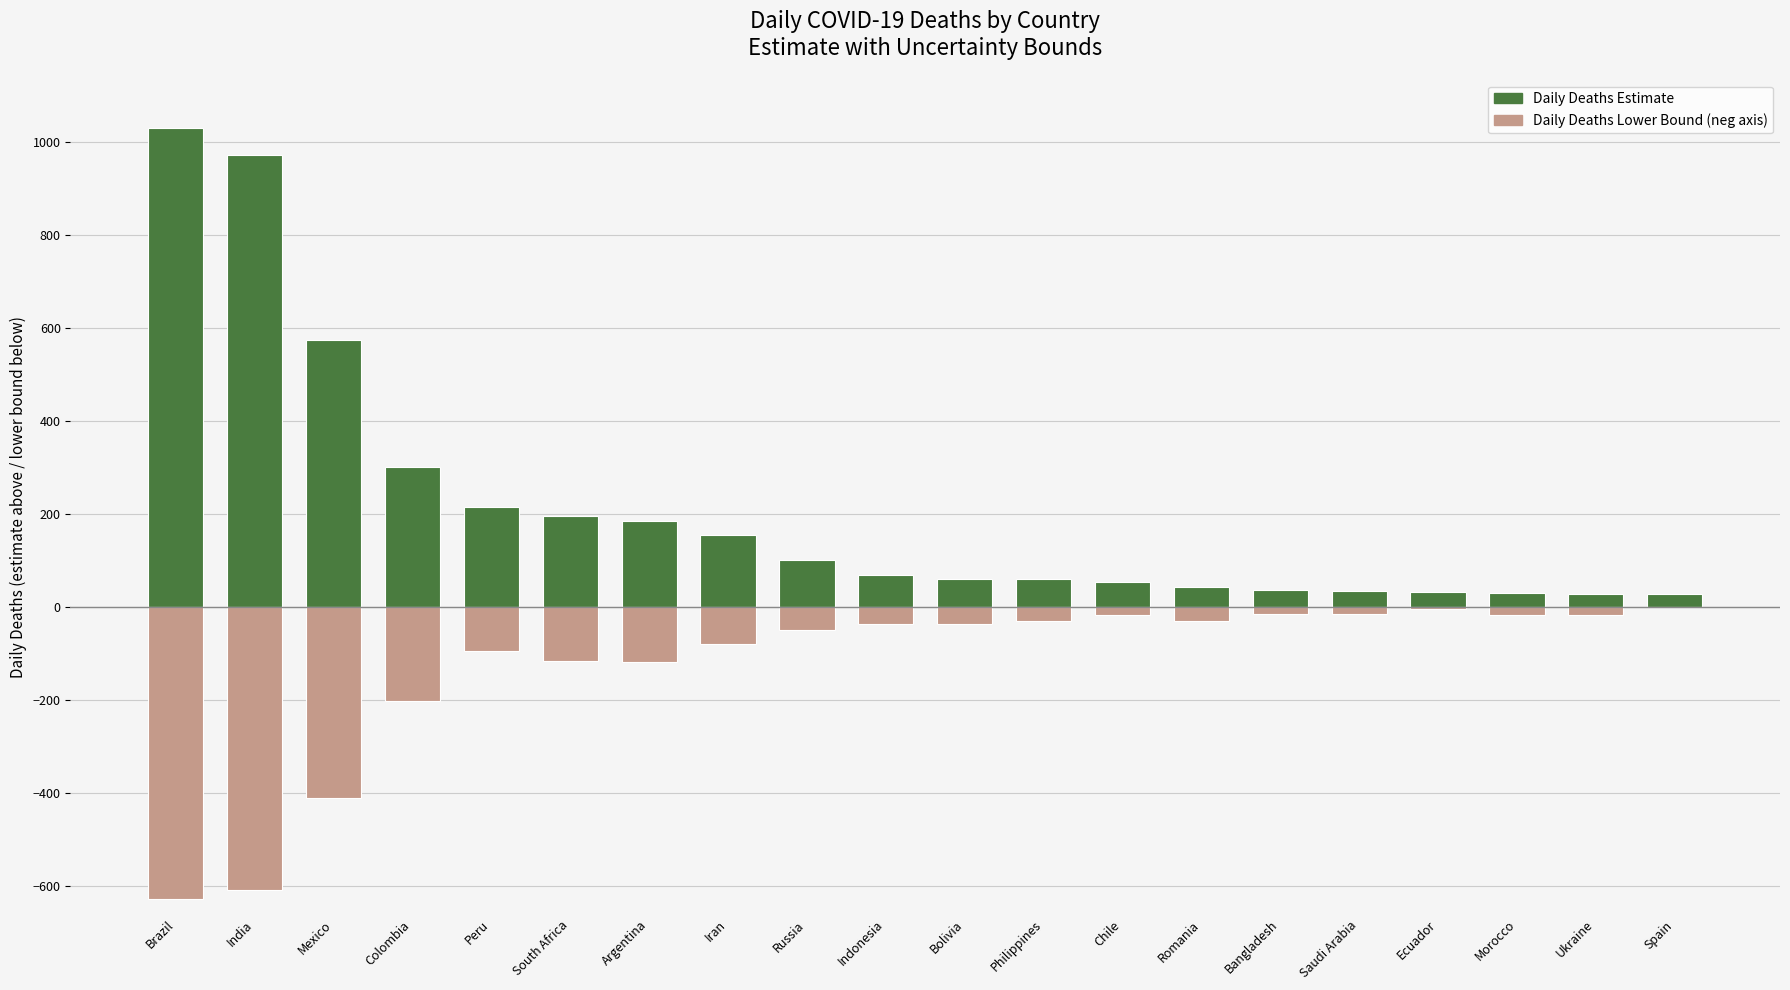

How many bars are there in each group?

2